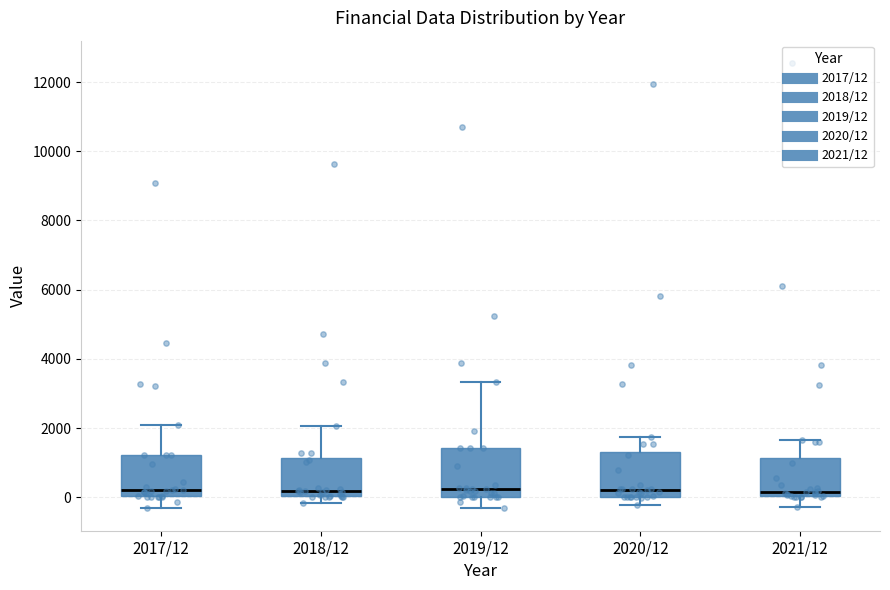

Reading left to right, read every box against the y-axis: the position of its median line, the range the box covers, and the ends of its whiskers. The values are not printed on the chart, so give them approximately, as read against the axis.

2017/12: median 200, box 0 to 1200, whiskers -400 to 2000
2018/12: median 200, box 0 to 1200, whiskers -200 to 2000
2019/12: median 200, box 0 to 1400, whiskers -400 to 3400
2020/12: median 200, box 0 to 1200, whiskers -200 to 1800
2021/12: median 200, box 0 to 1200, whiskers -200 to 1600